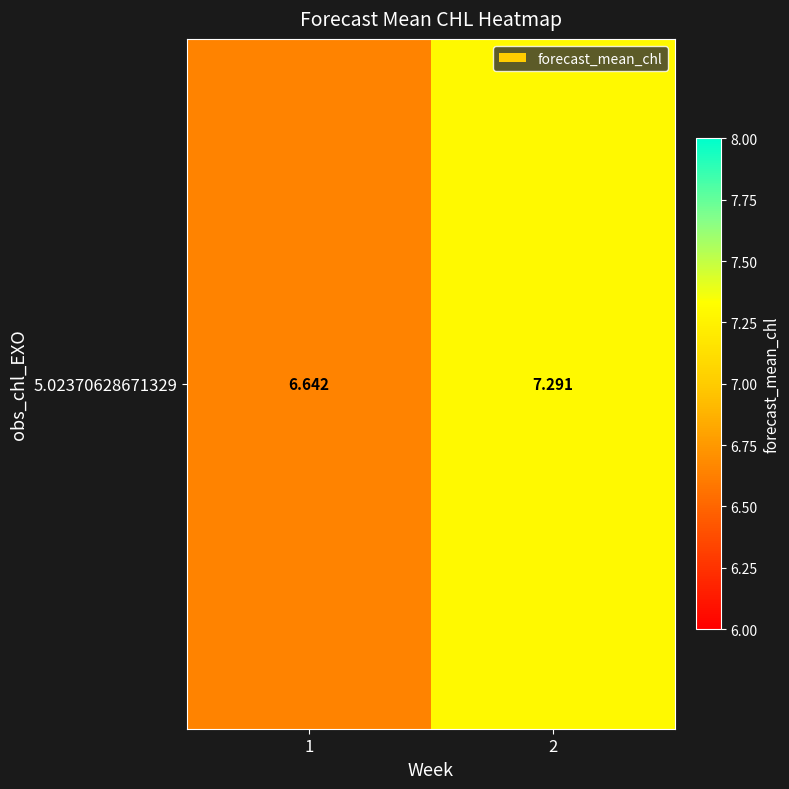

How many data points are above 7?

1